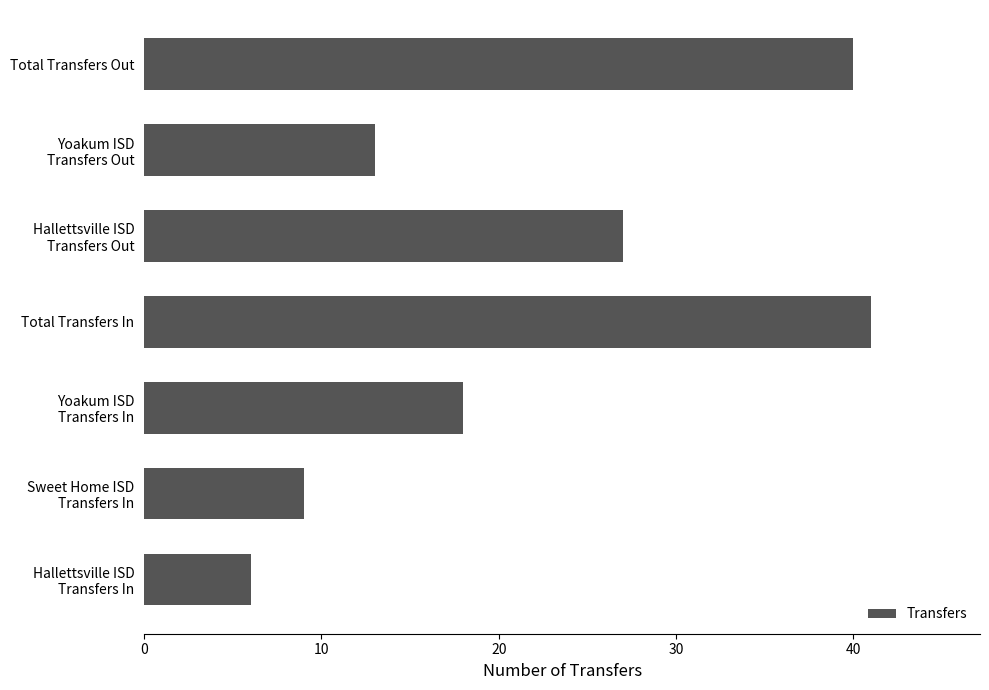

True or false: the data shows 40 at Total Transfers Out.

True